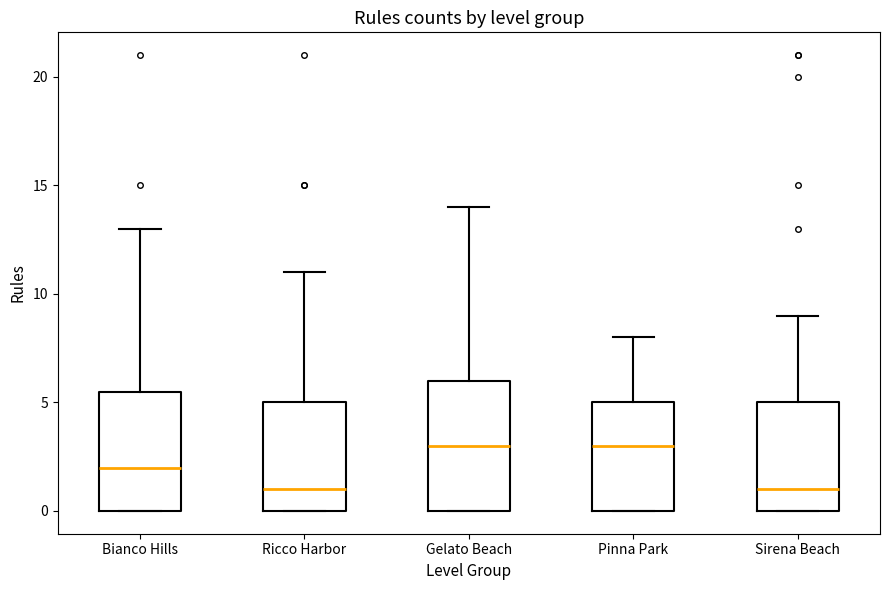

Which box is the tallest, from its lower edge to its upper edge?

Gelato Beach